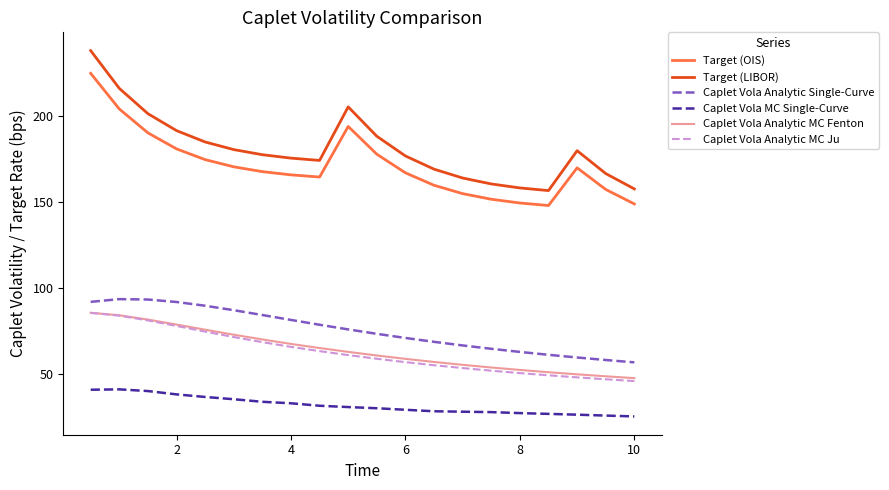

Which series has the largest total across all categories?

Target (LIBOR)